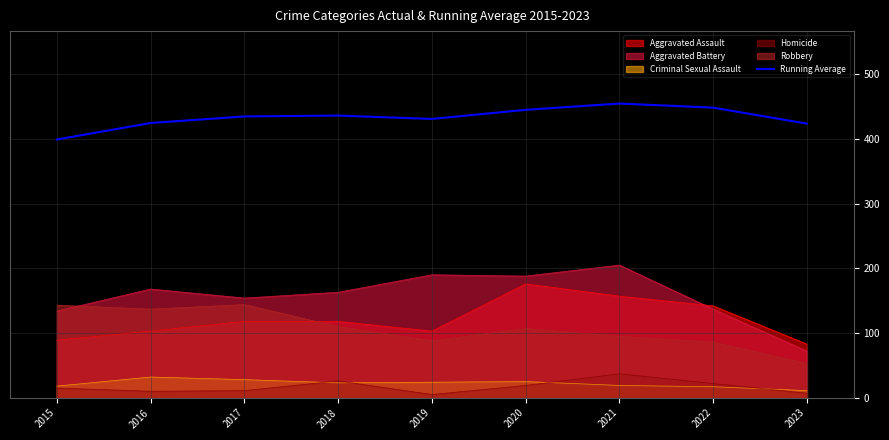

What is the difference between the second highest and minimum values?

49.2